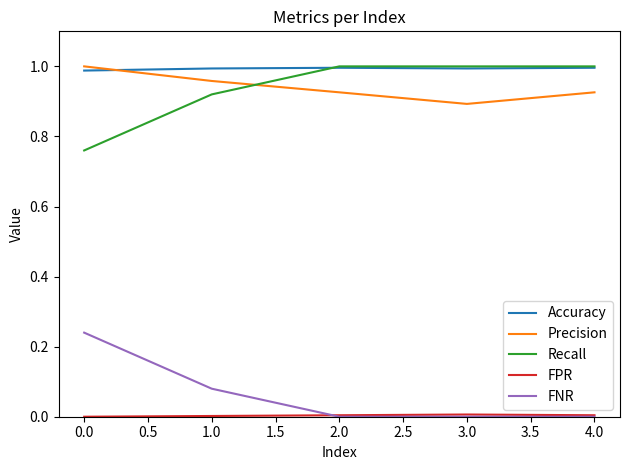

Is it true that Accuracy equals 1.6 at 1.0?

False